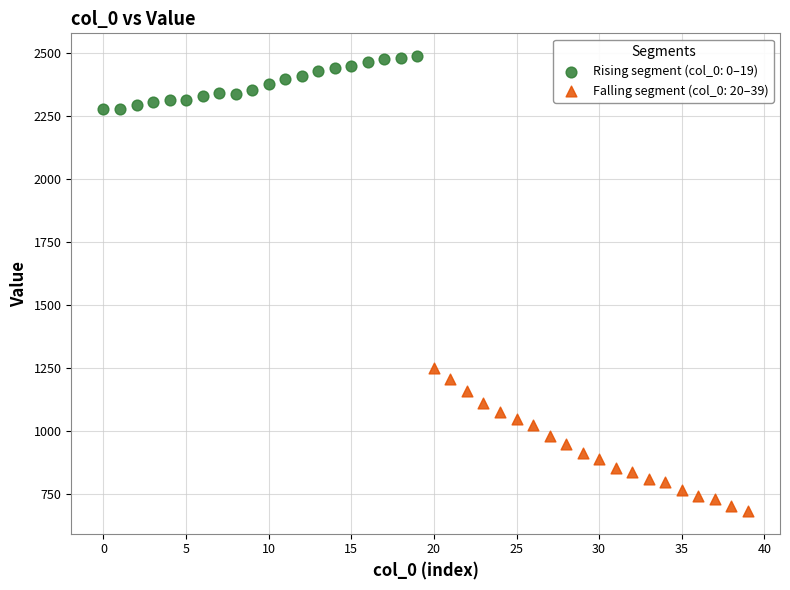

Which series has the largest Y range (max minus min)?

Falling segment (col_0: 20–39)